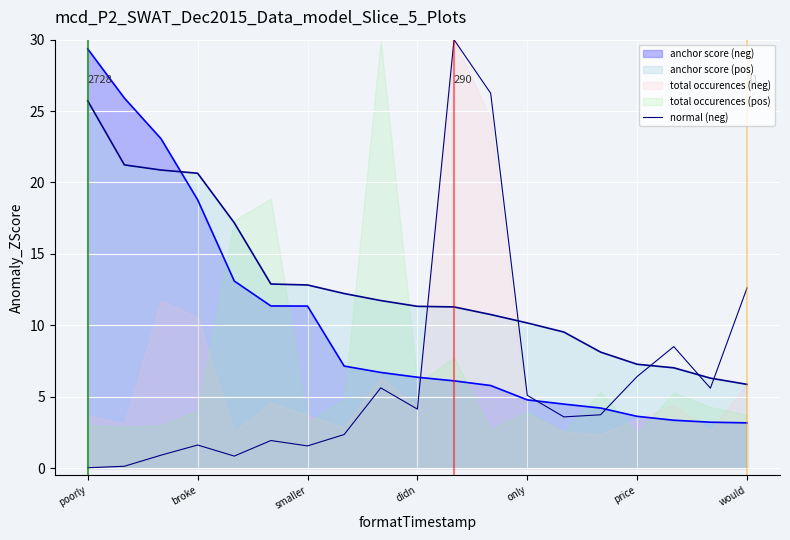

The anchor score (neg) series shows 3.6 at price. True or false?

True